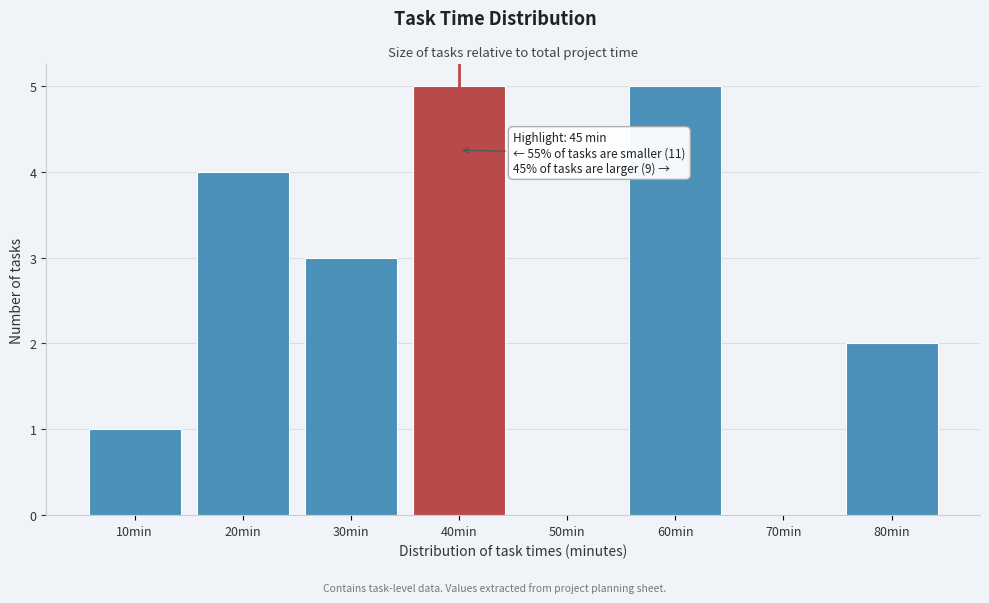

Reading right to left, what are all the values shown in this chart?

80min=2	70min=0	60min=5	50min=0	40min=5	30min=3	20min=4	10min=1